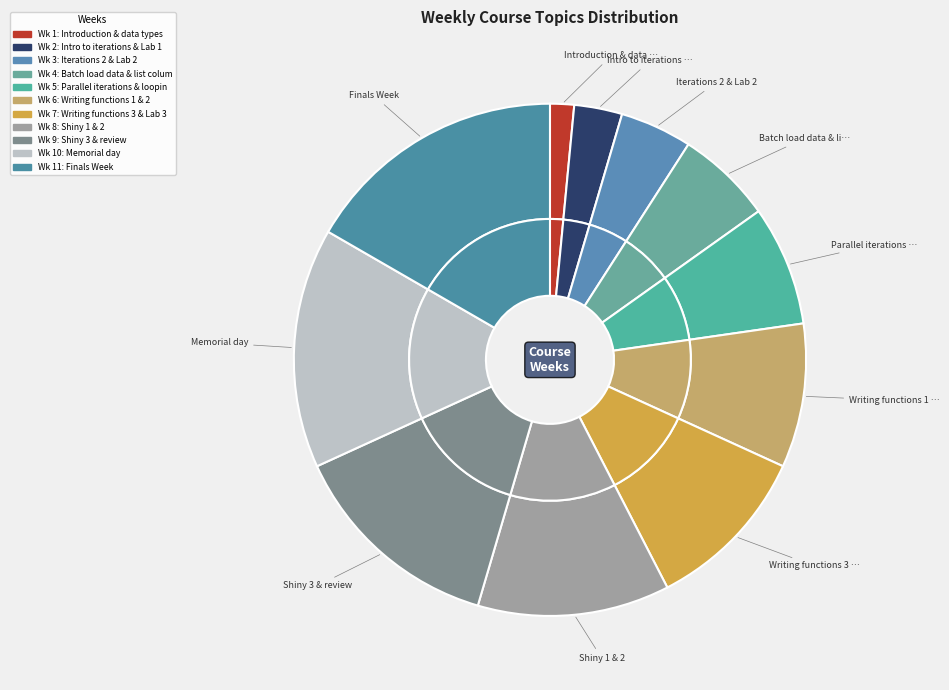

What percentage is the Intro to iterations & Lab 1 slice, to the nearest percent?

3%